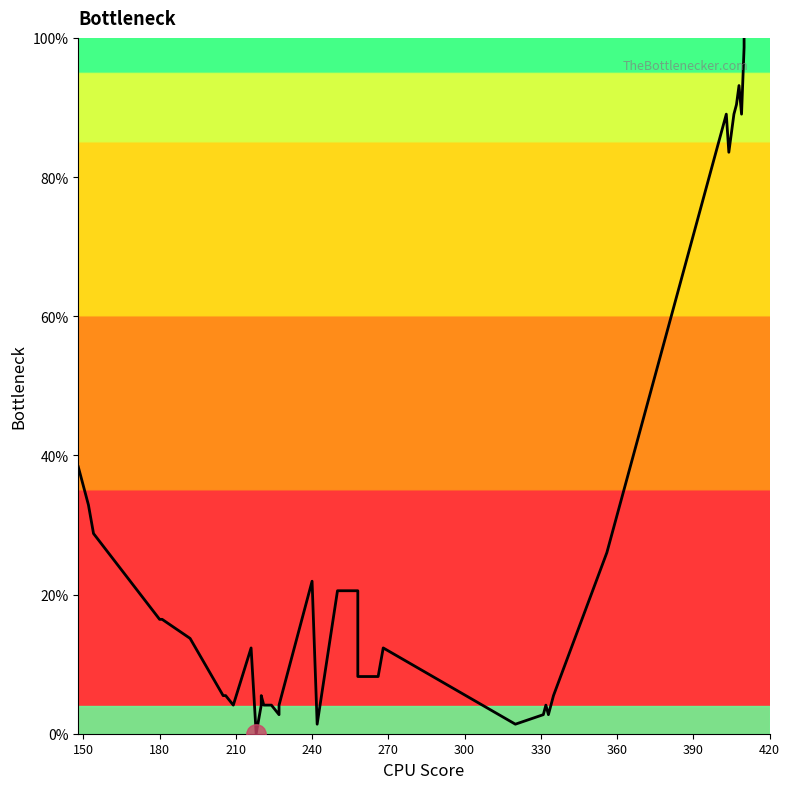

What is the sum of all values?

1079.5